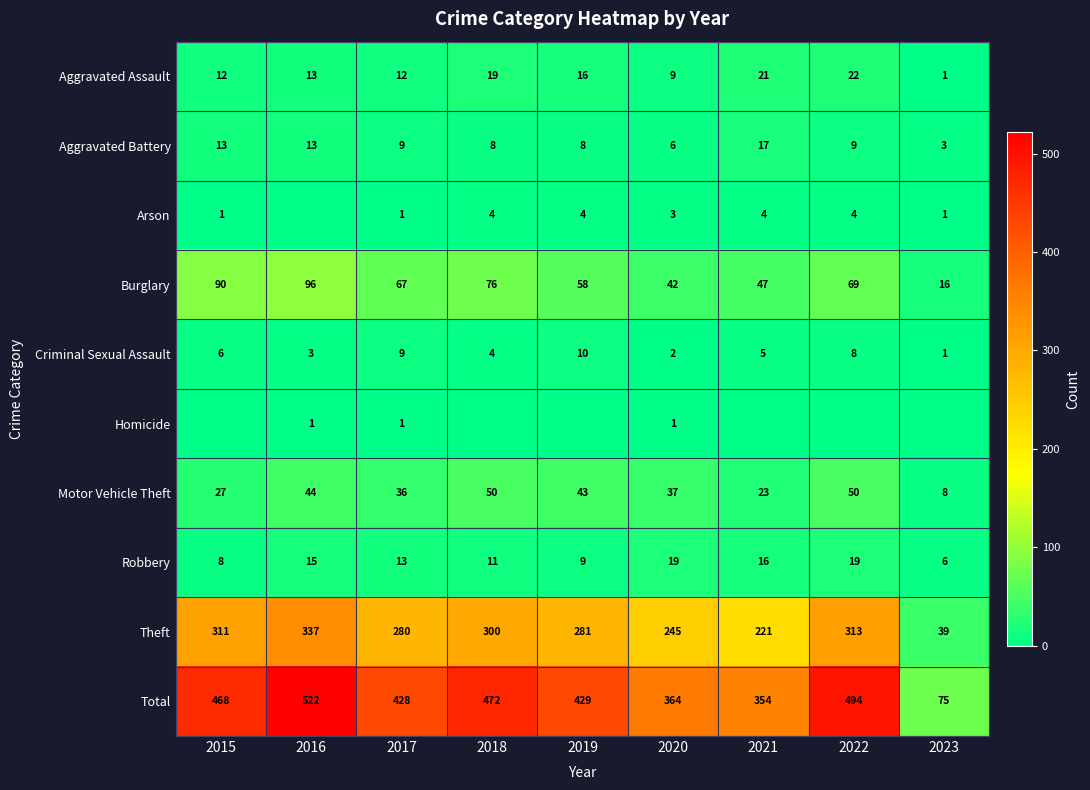

What is the difference between the second highest and minimum values in the Robbery series?

13